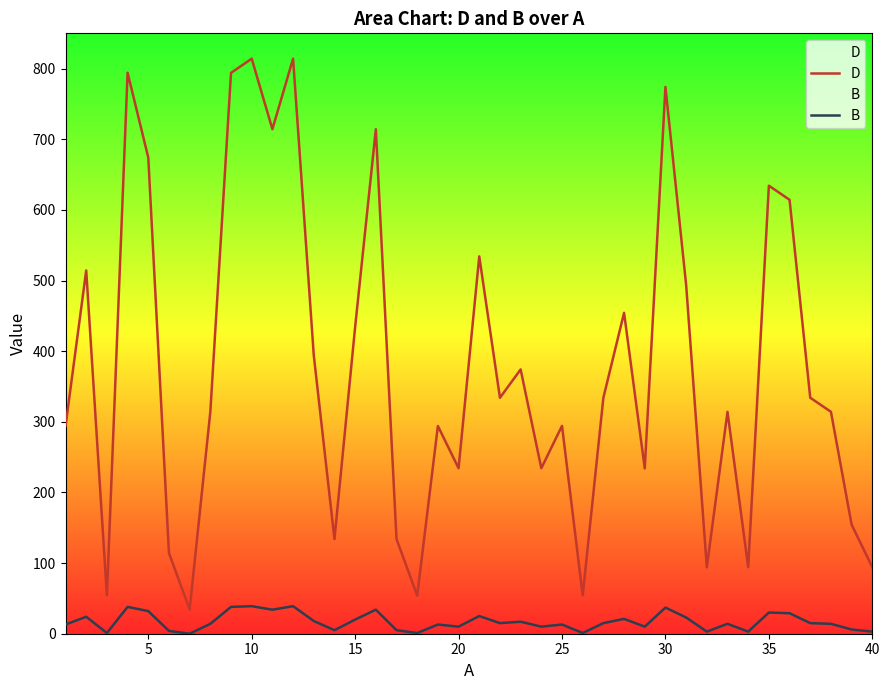

Which series has the largest range (max minus min)?

D